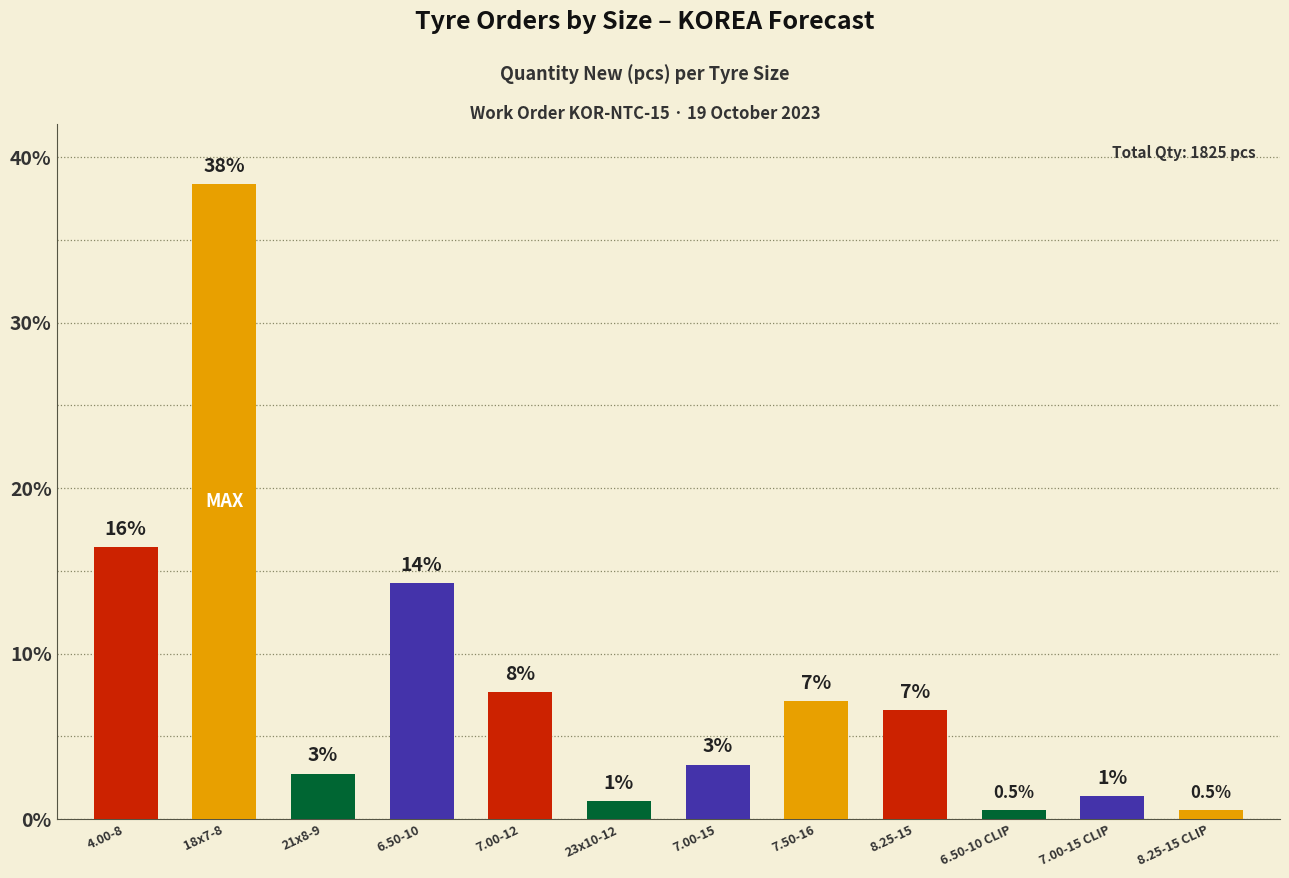

How many bars are there in total?

12